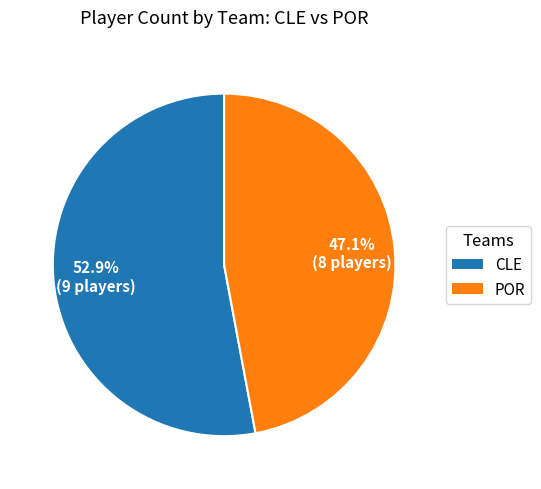

To the nearest percent, what is the difference between the largest and smallest slice percentages?

6%